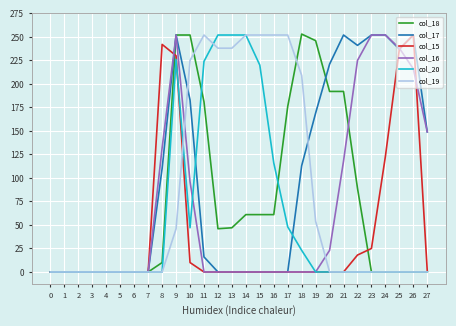

The value of col_20 at 20 is 0. True or false?

True